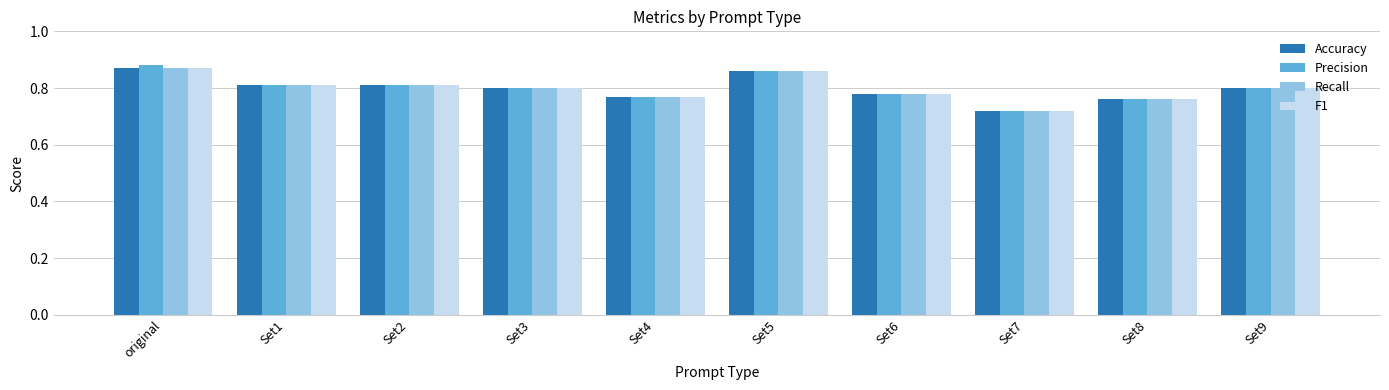

What is the total value across all series at Set9?

3.2